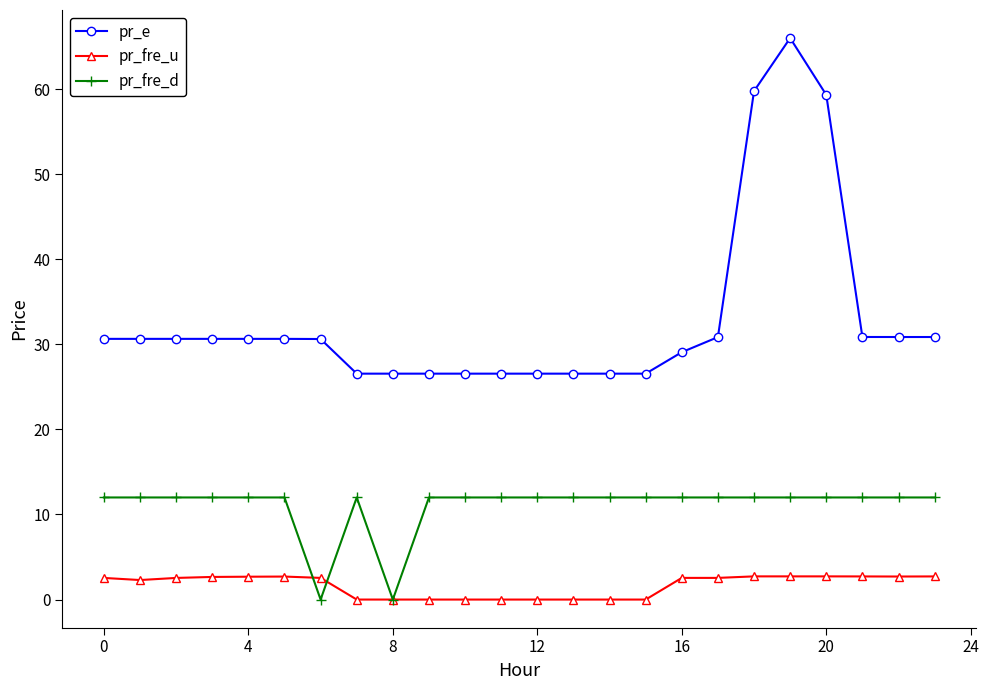

At how many categories does at least one series exceed 11?

24